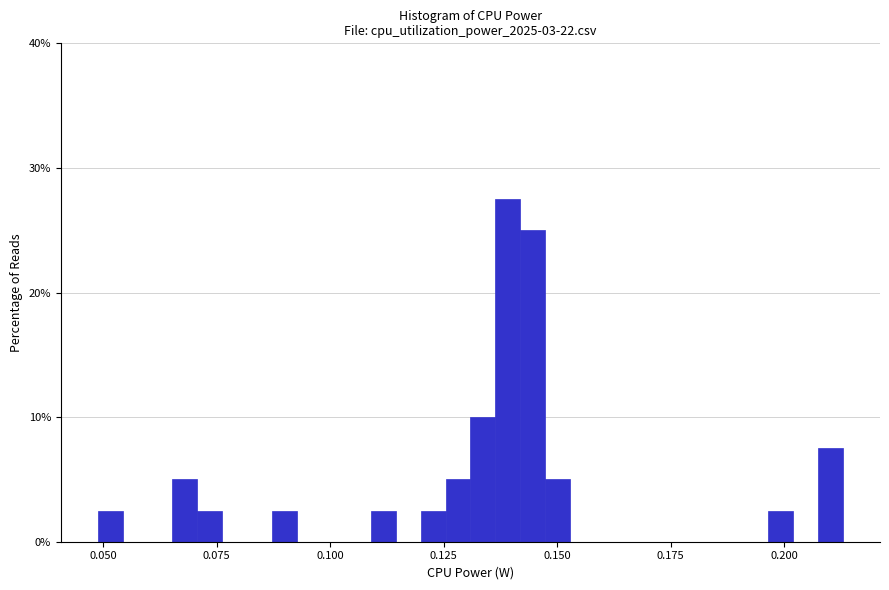

Around what value on the x-axis is the tallest bar? Give the approximate position of its centre, as read against the axis.

0.140